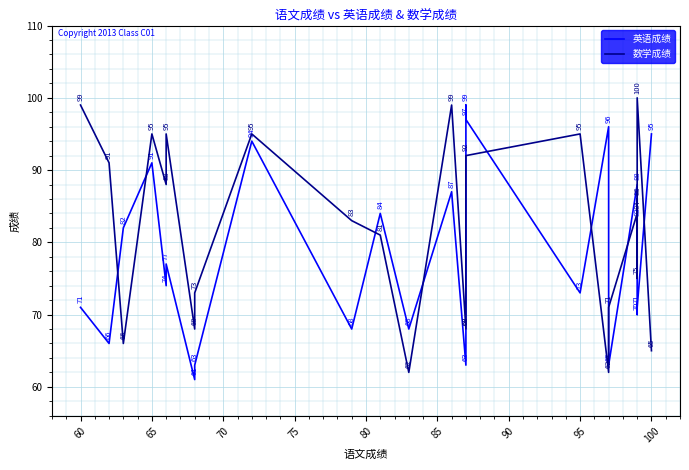

Rank the series by their maximum value, from highest to lowest.

数学成绩, 英语成绩